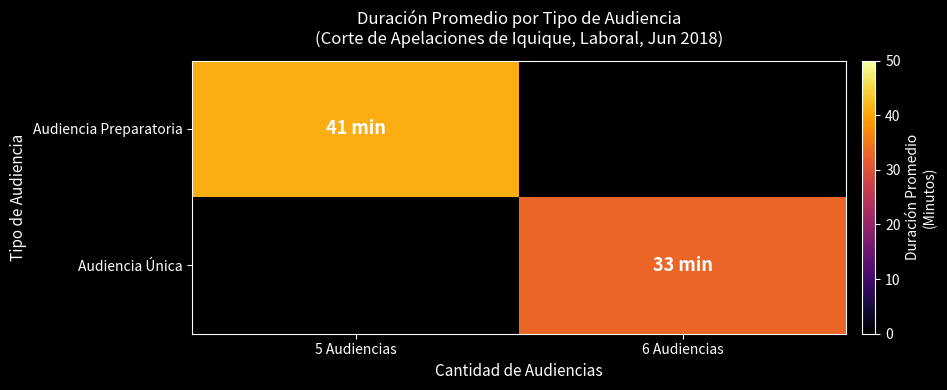

At 5 Audiencias, list the series in order from largest to smallest.

Audiencia Preparatoria, Audiencia Única